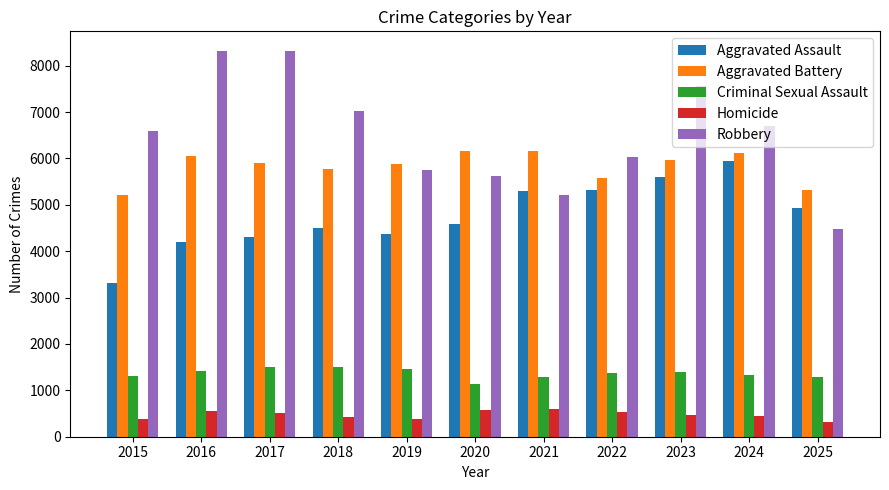

How many distinct data groups are displayed?

5